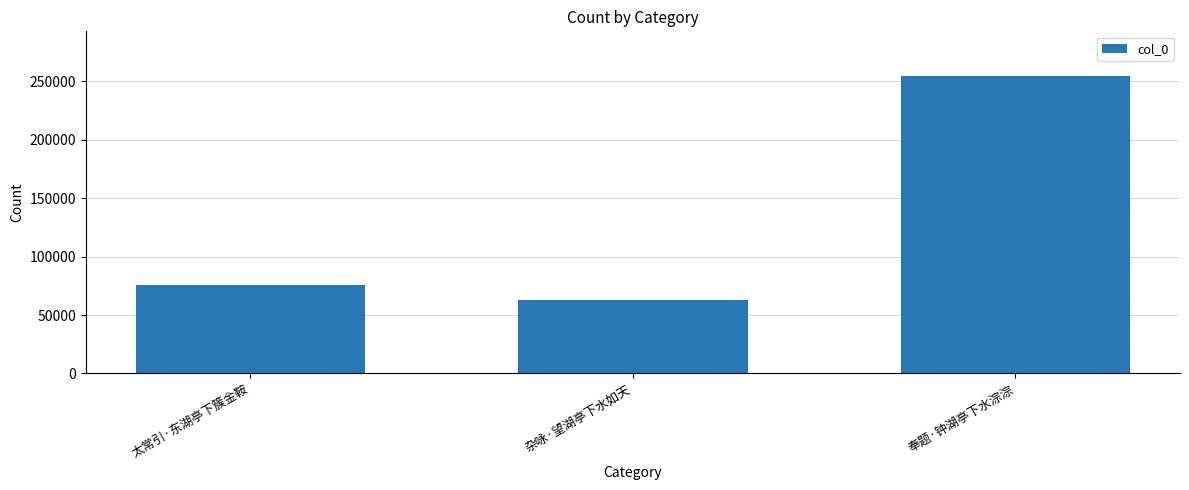

Rank the categories by value from lowest to highest.

杂咏·望湖亭下水如天, 太常引·东湖亭下簇金鞍, 奉题·钟湖亭下水淙淙